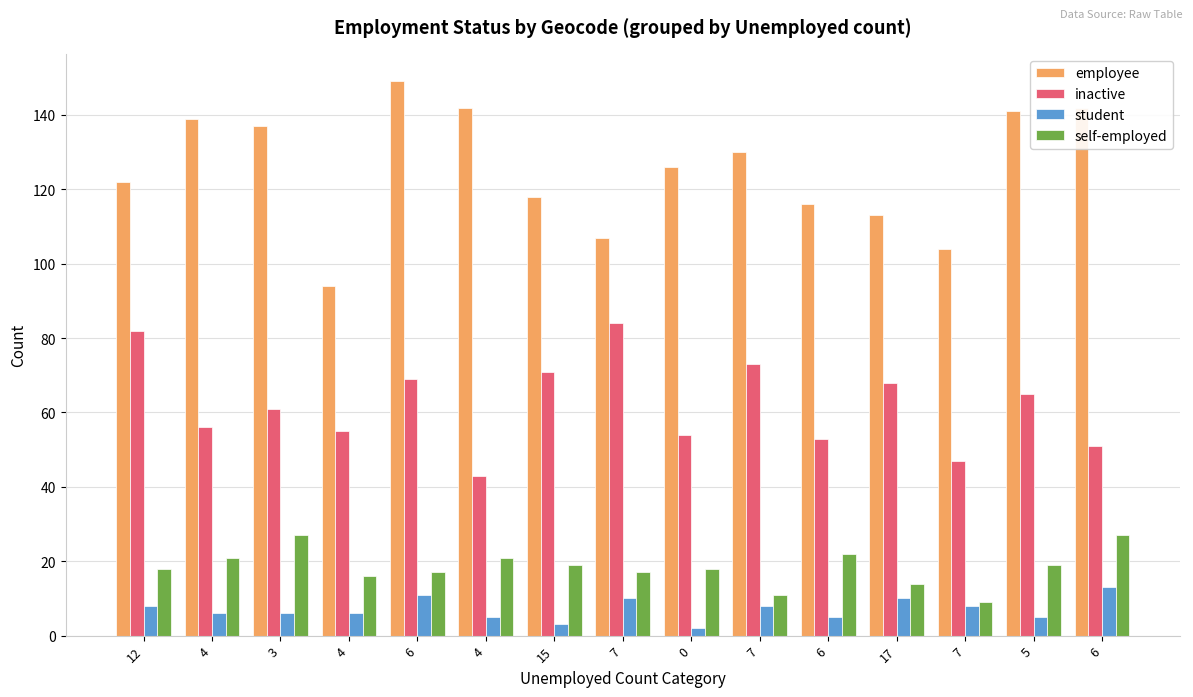

Which has a higher value, 5 or 7?

5